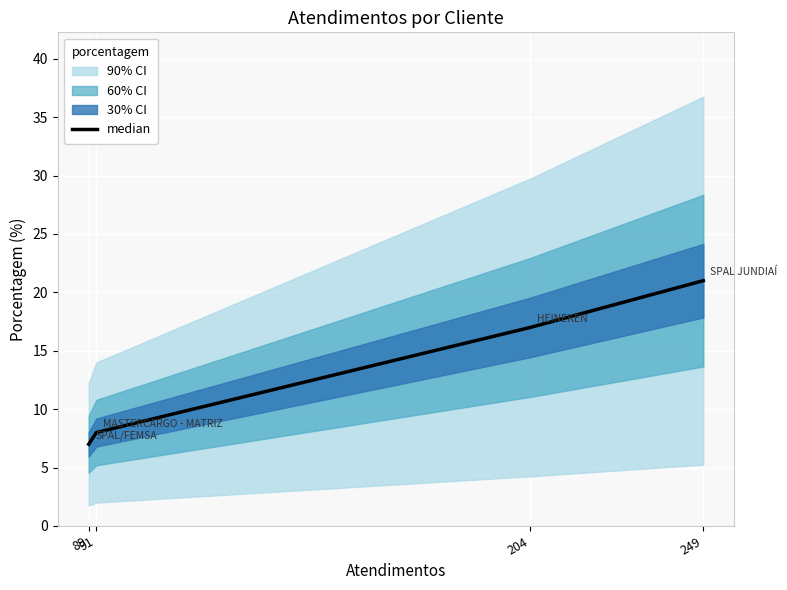

What is the value of the 2nd point from the left?

8